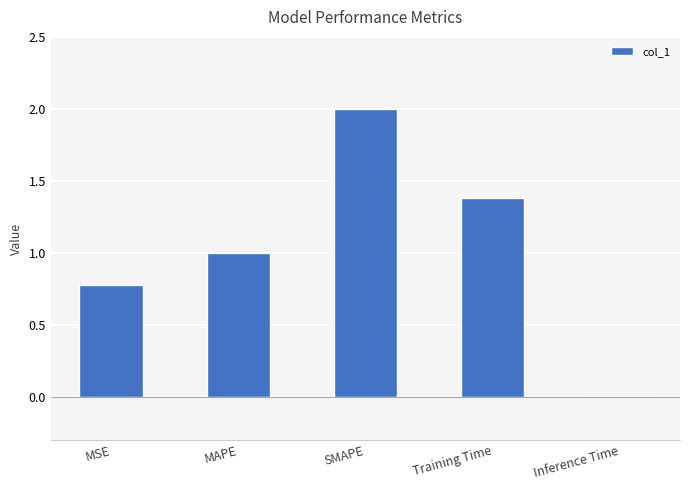

What is the sum of all values?

5.2